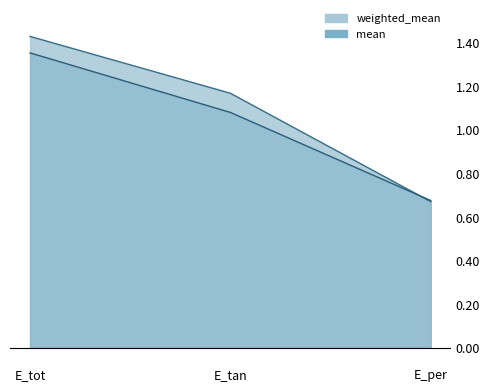

List the series in order of their overall mean, lowest first.

mean, weighted_mean